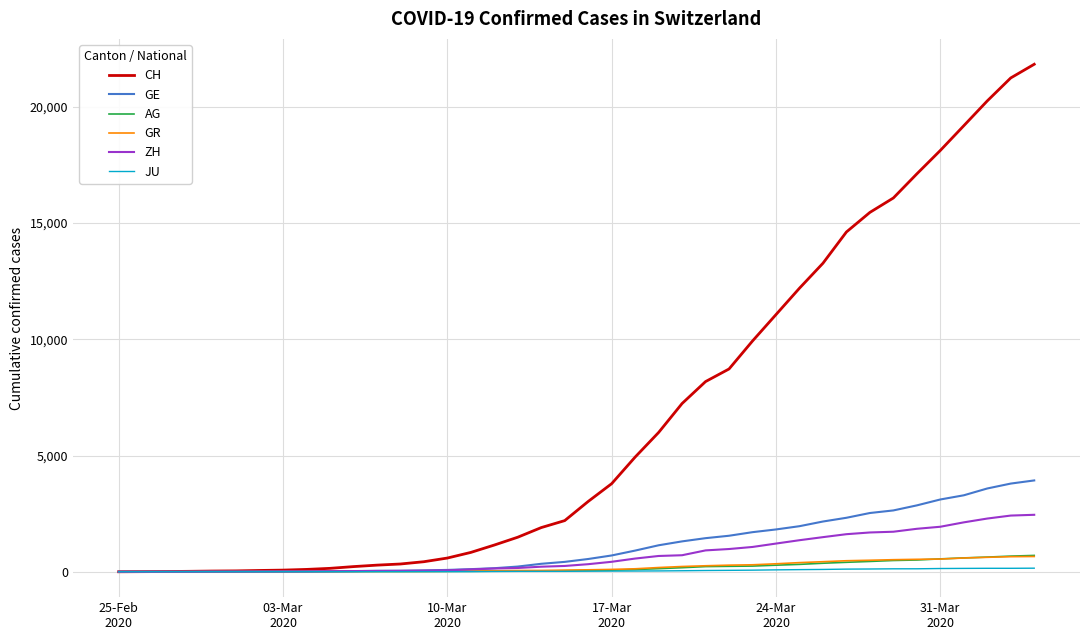

Does the chart have visible grid lines?

Yes